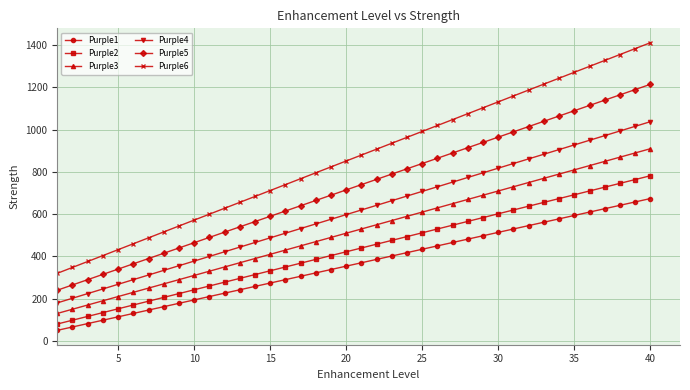

True or false: Purple2 and Purple3 intersect in this chart.

False